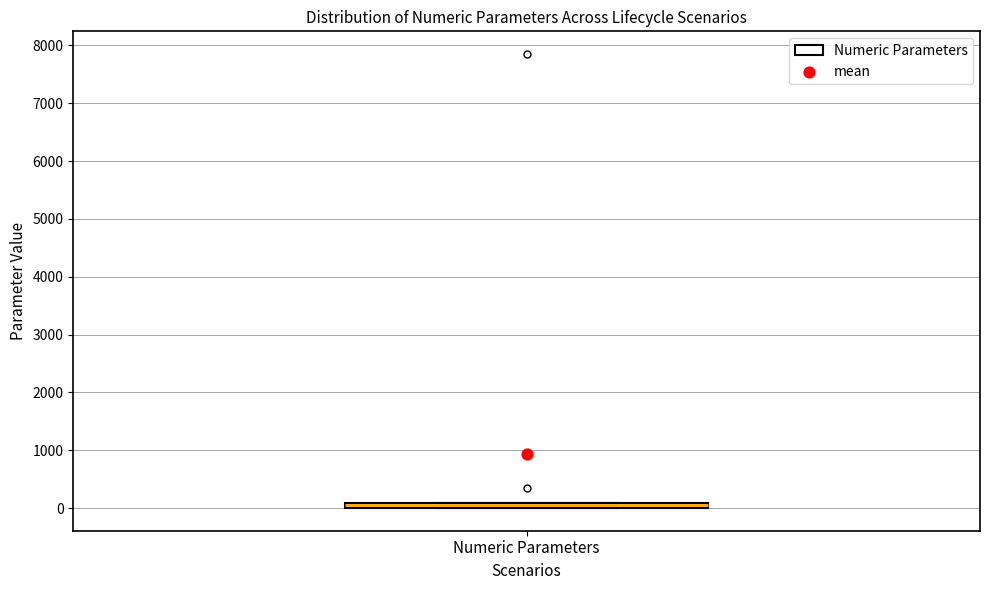

Where is the lower edge of the box for Numeric Parameters on the y-axis? The values are not printed on the chart, so give them approximately, as read against the axis.

0